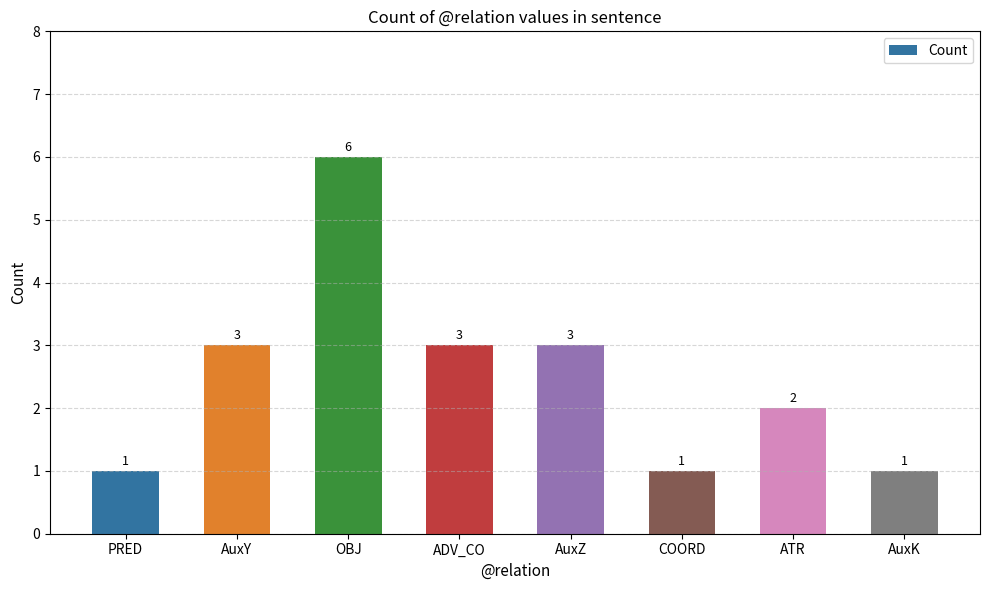

Count the values in the range 1 to 3.

7